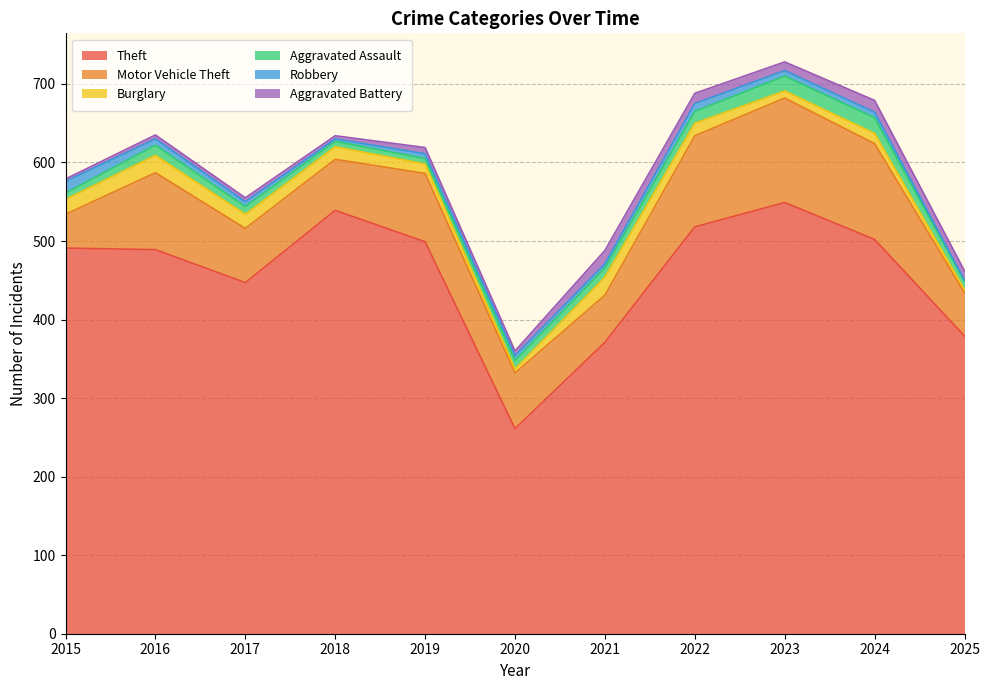

Reading right to left, what are all the values shown in this chart?

Theft: 2025=379	2024=502	2023=549	2022=518	2021=371	2020=261	2019=499	2018=539	2017=447	2016=489	2015=491
Motor Vehicle Theft: 2025=55	2024=122	2023=133	2022=116	2021=60	2020=71	2019=87	2018=65	2017=69	2016=98	2015=43
Burglary: 2025=4	2024=13	2023=9	2022=16	2021=23	2020=5	2019=12	2018=16	2017=18	2016=22	2015=19
Aggravated Assault: 2025=11	2024=20	2023=19	2022=15	2021=12	2020=11	2019=7	2018=7	2017=10	2016=13	2015=8
Robbery: 2025=1	2024=7	2023=7	2022=10	2021=5	2020=6	2019=6	2018=3	2017=6	2016=8	2015=15
Aggravated Battery: 2025=12	2024=15	2023=11	2022=13	2021=17	2020=6	2019=8	2018=4	2017=5	2016=5	2015=3